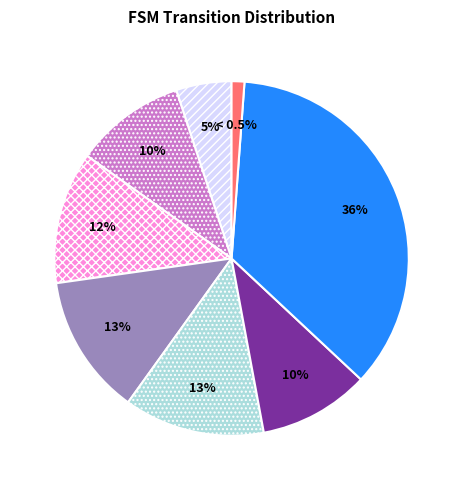

Is 6 the majority of the pie?

No